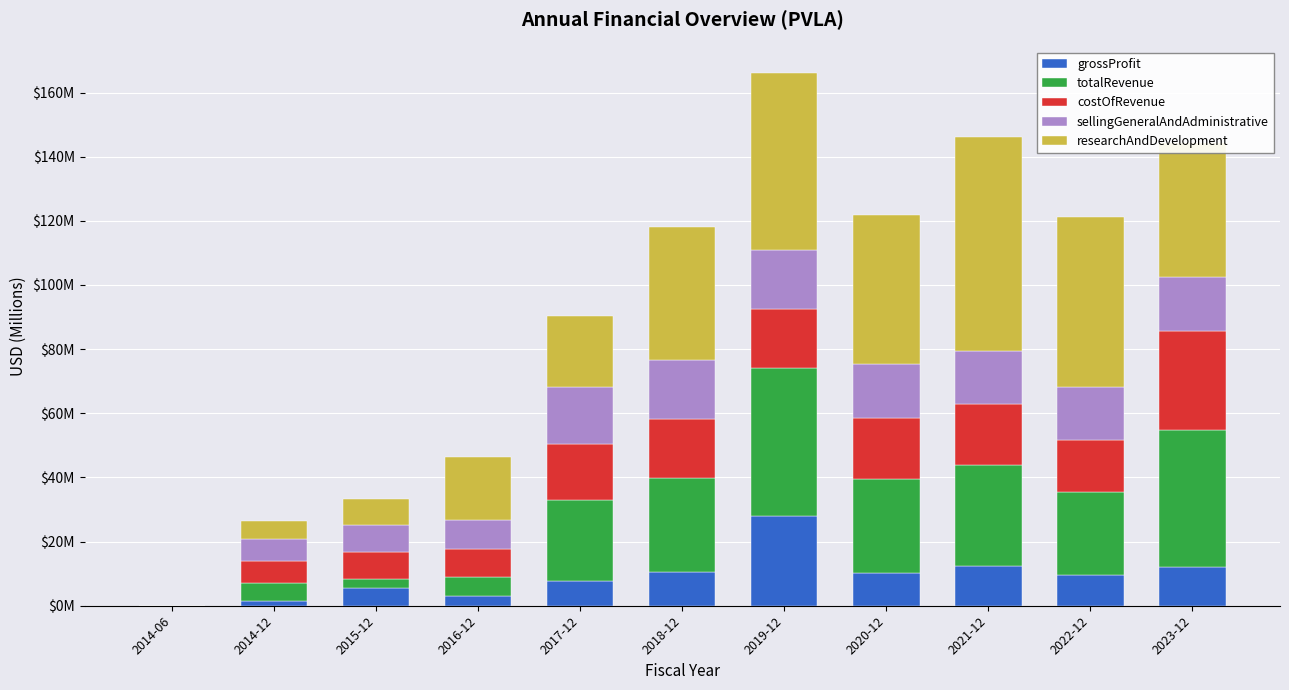

What is the sum of all totalRevenue values?

244.2